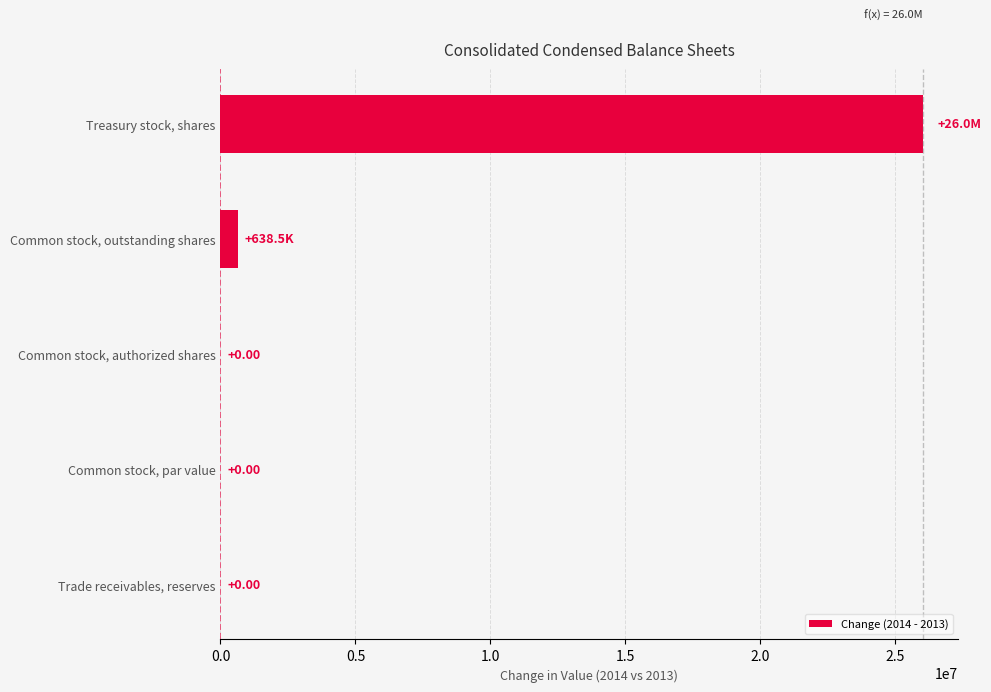

At which label is the value closest to 13011510?

Common stock, outstanding shares